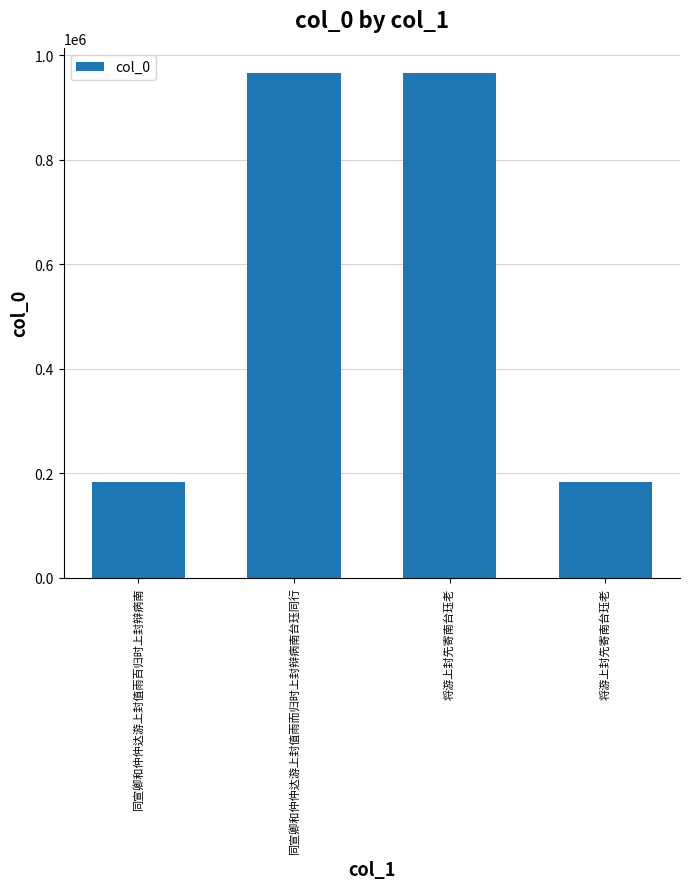

How many series are shown in this chart?

1